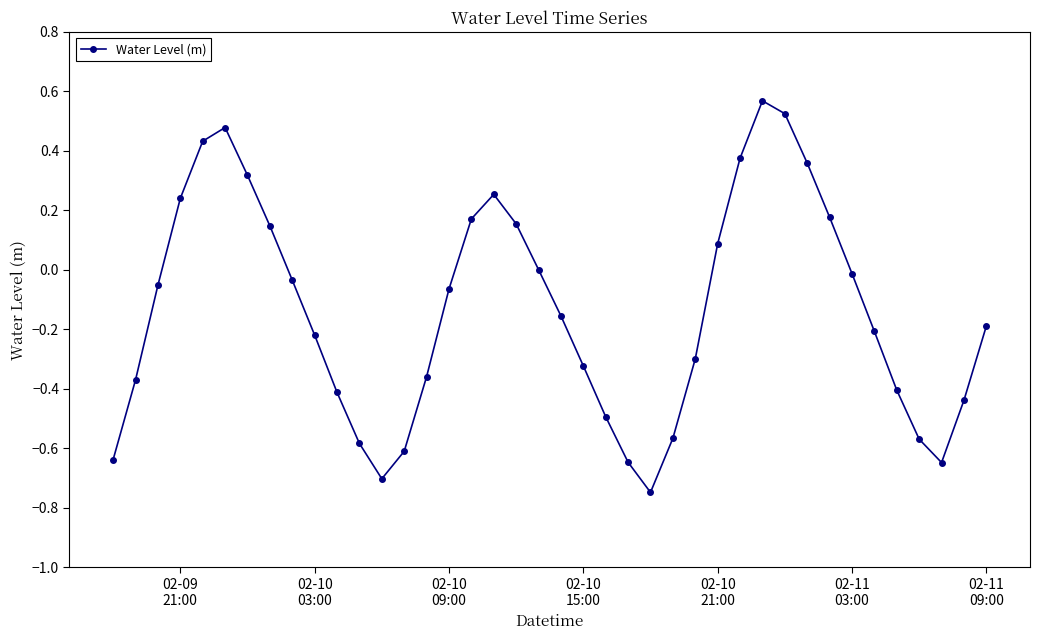

True or false: the data has more than 0 interior local peaks.

True